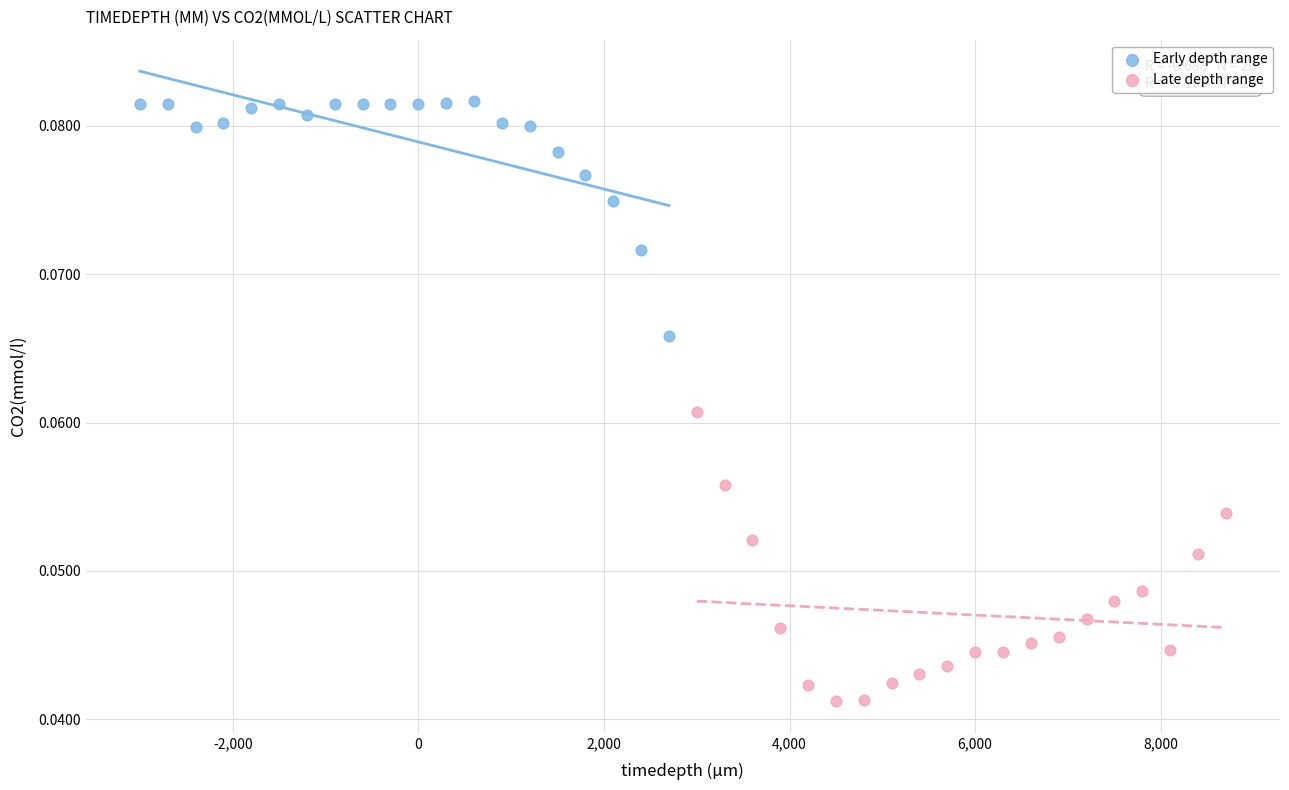

Which series reaches the minimum Y coordinate?

Late depth range